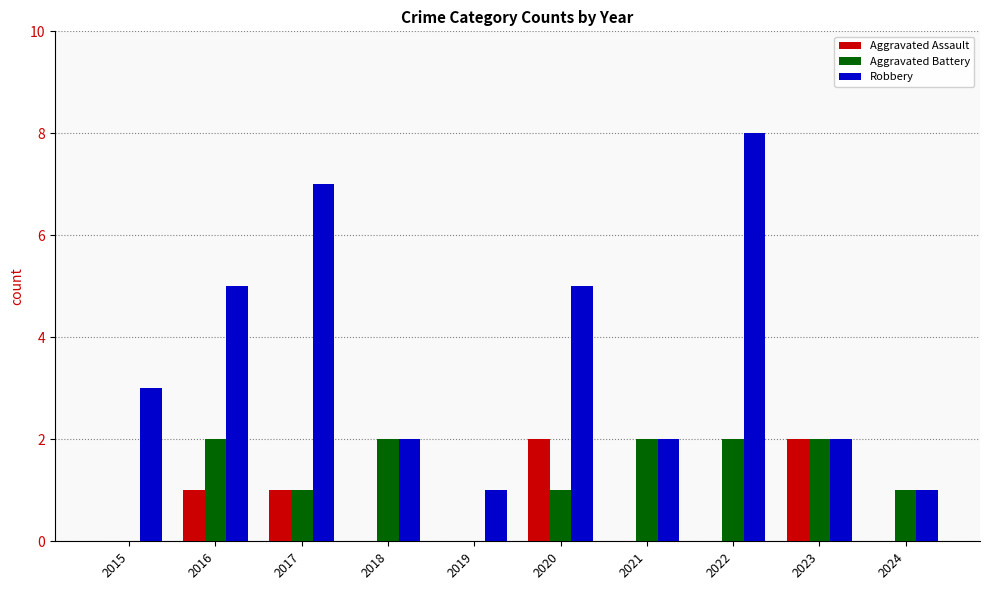

Are the bars grouped side by side (vs. stacked)?

Yes